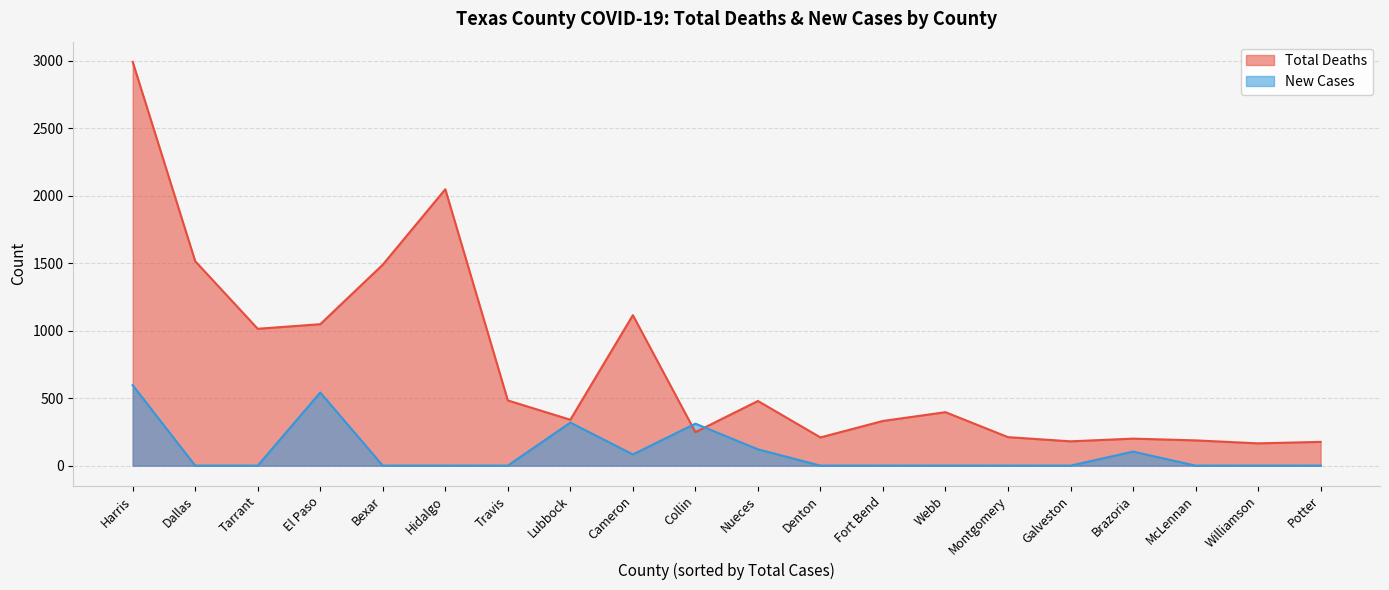

At how many categories does at least one series exceed 807?

7